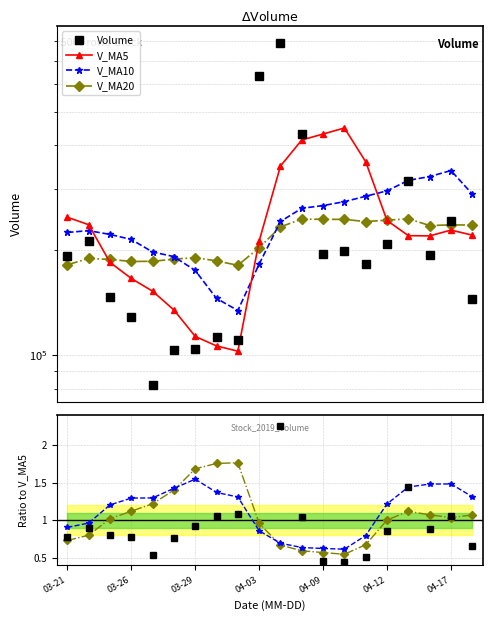

At which label does V_MA5 reach its minimum?

8